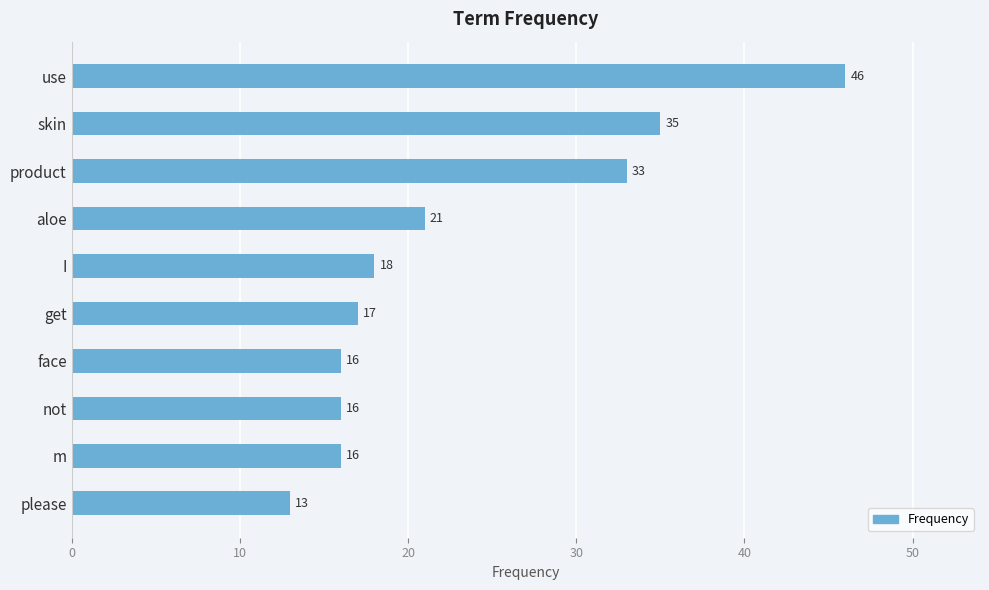

What is the sum of all values?

231